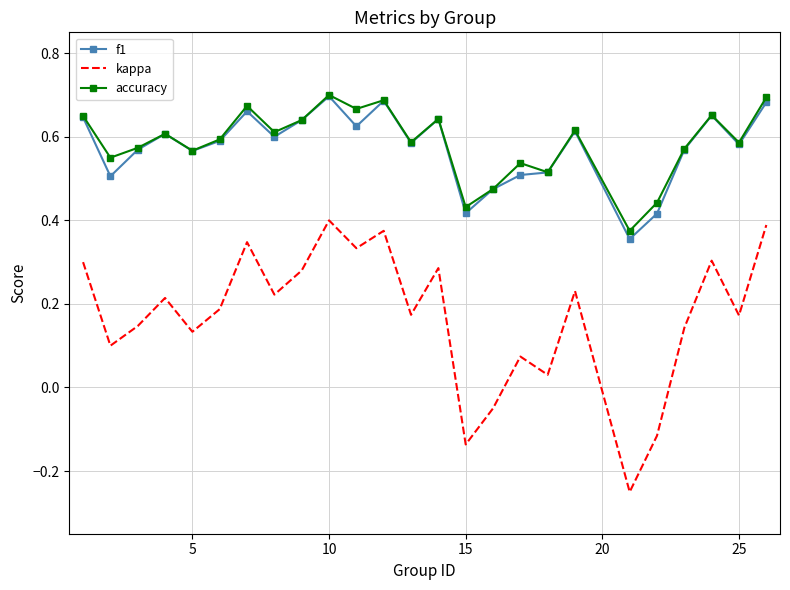

Which series has the widest spread of values?

kappa